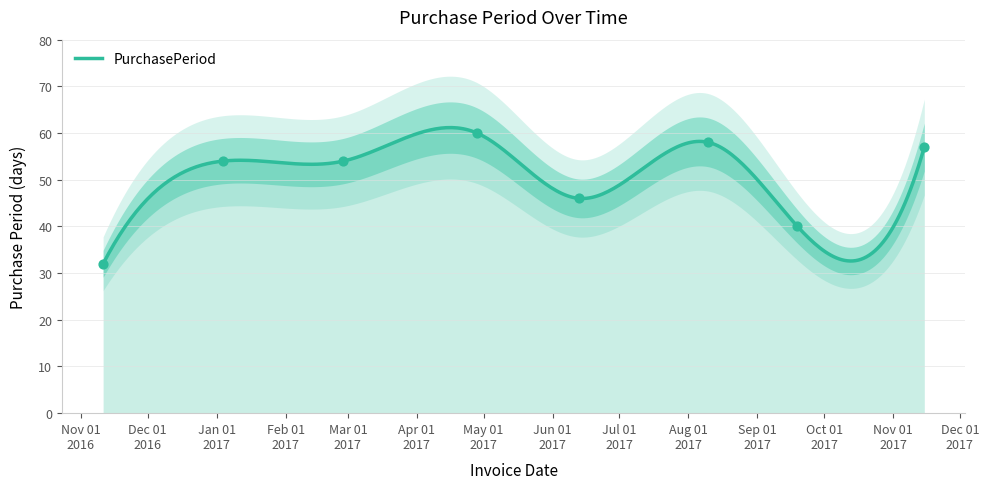

Between 2017-09-19 and 2017-01-04, which is larger?

2017-01-04